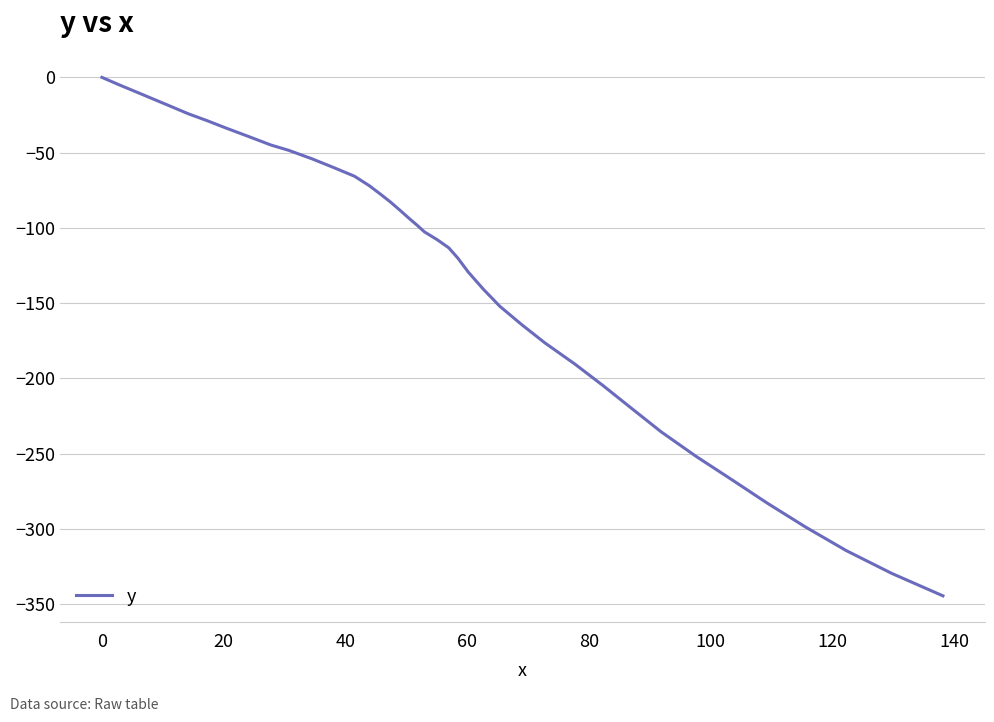

What is the smallest value displayed?

-344.6